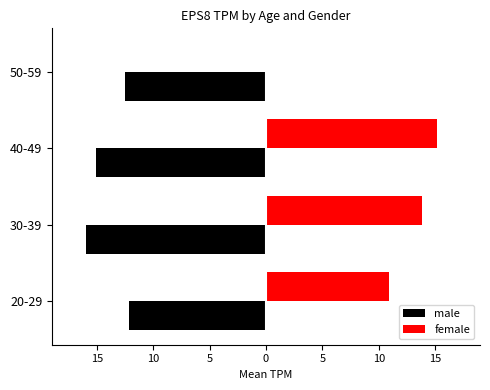

What are all the series names shown in the legend?

male, female